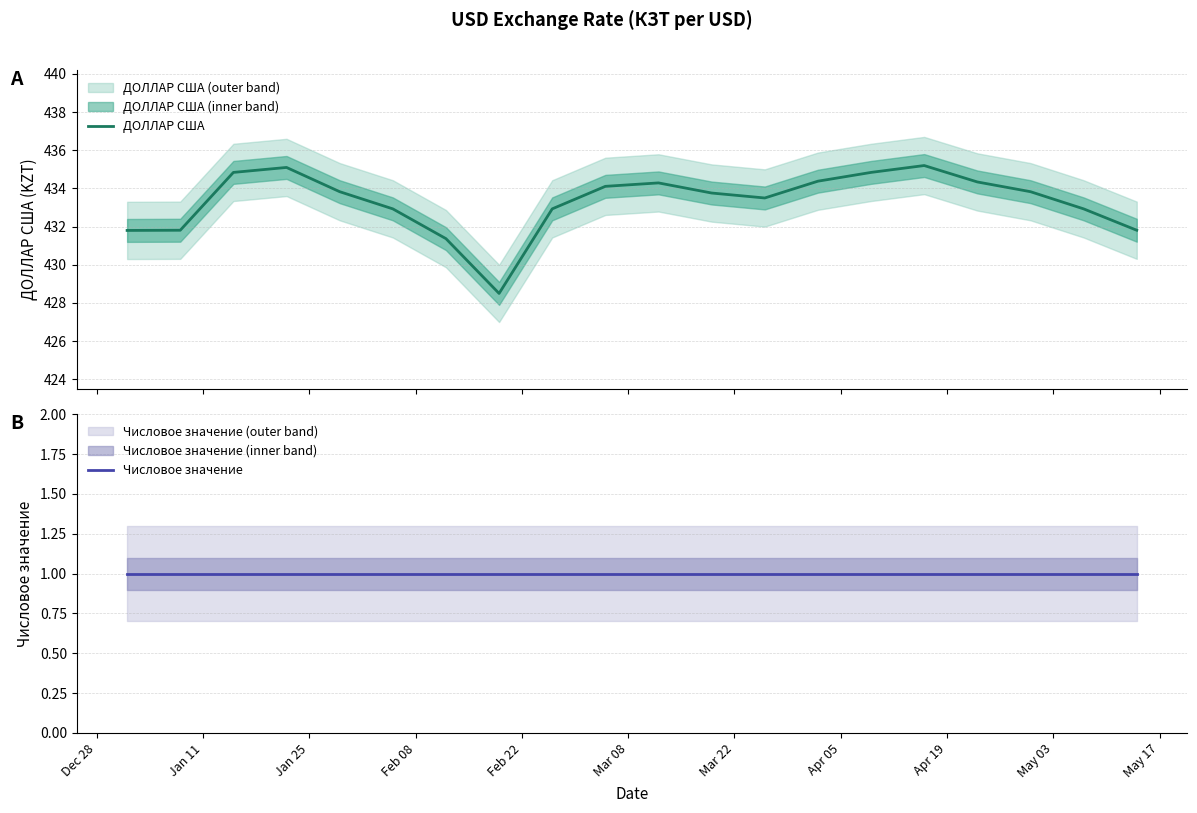

What are all the series names shown in the legend?

ДОЛЛАР США, Числовое значение